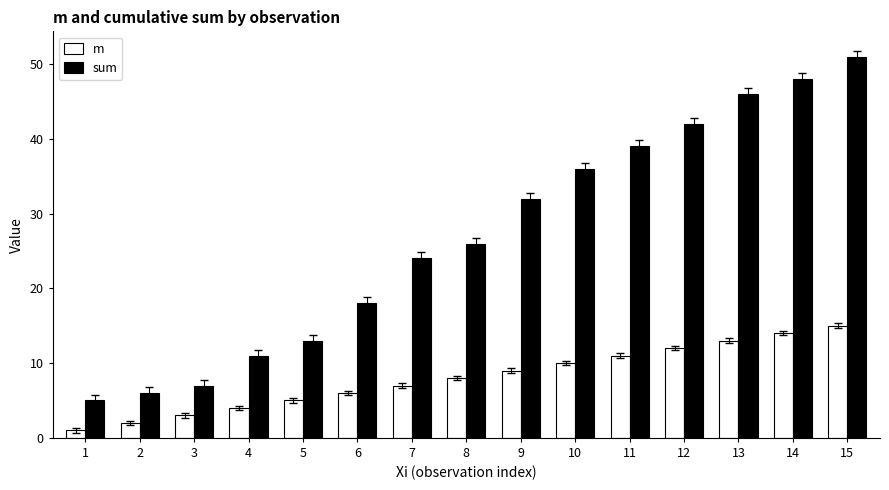

At 6, list the series in order from largest to smallest.

sum, m